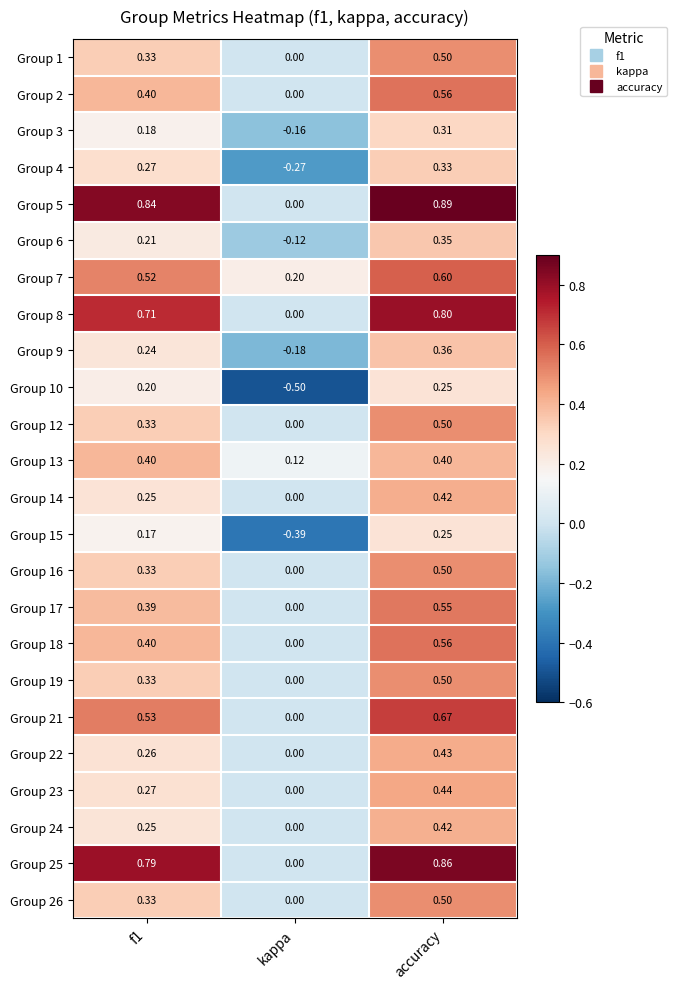

Where is Group 23 nearest to the value 0?

kappa